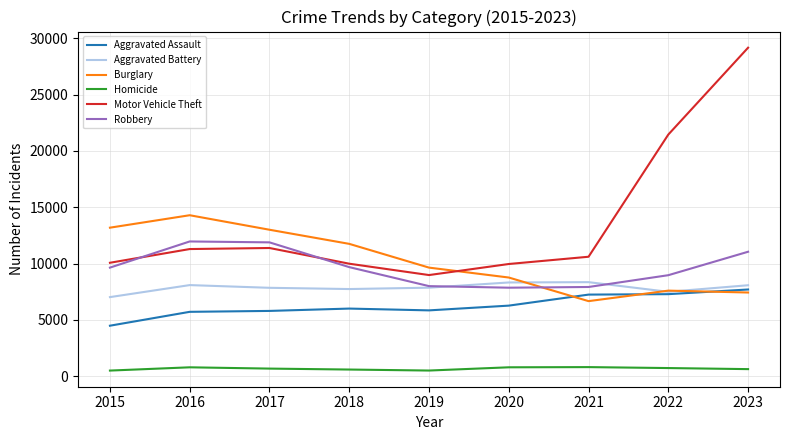

What is the difference between the maximum and minimum values in the Motor Vehicle Theft series?

20187